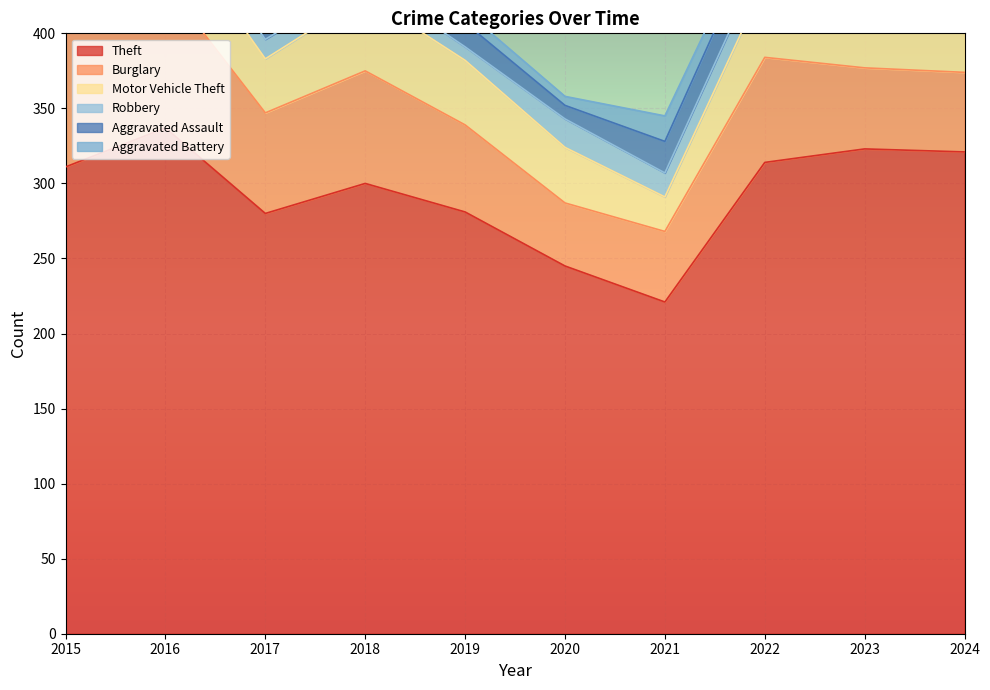

At which label does Aggravated Assault first exceed 18?

2018